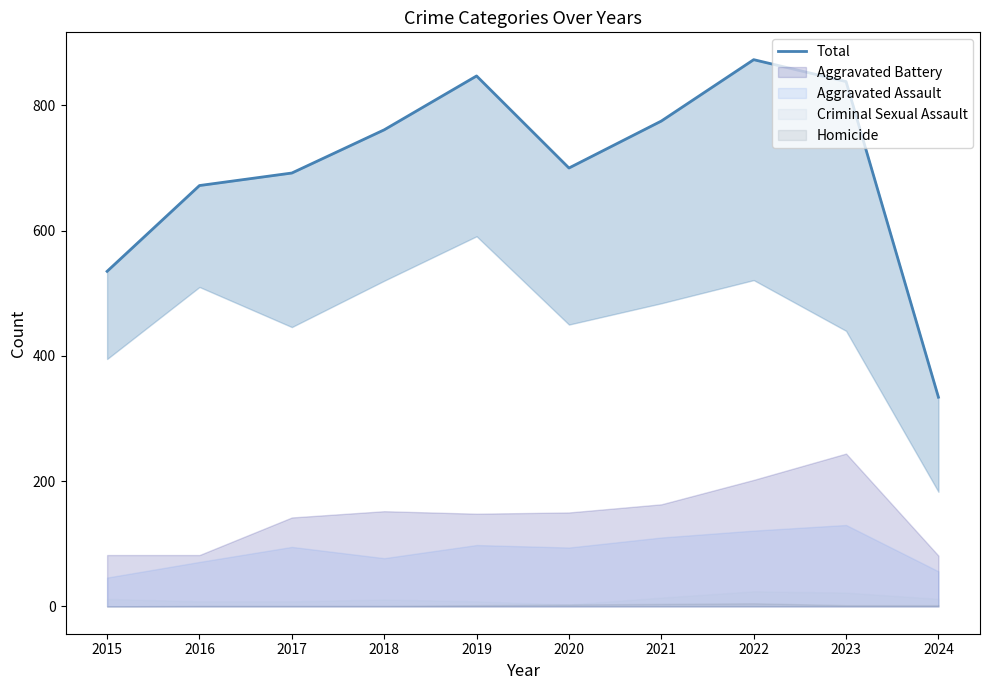

How many lines are shown in the chart?

1